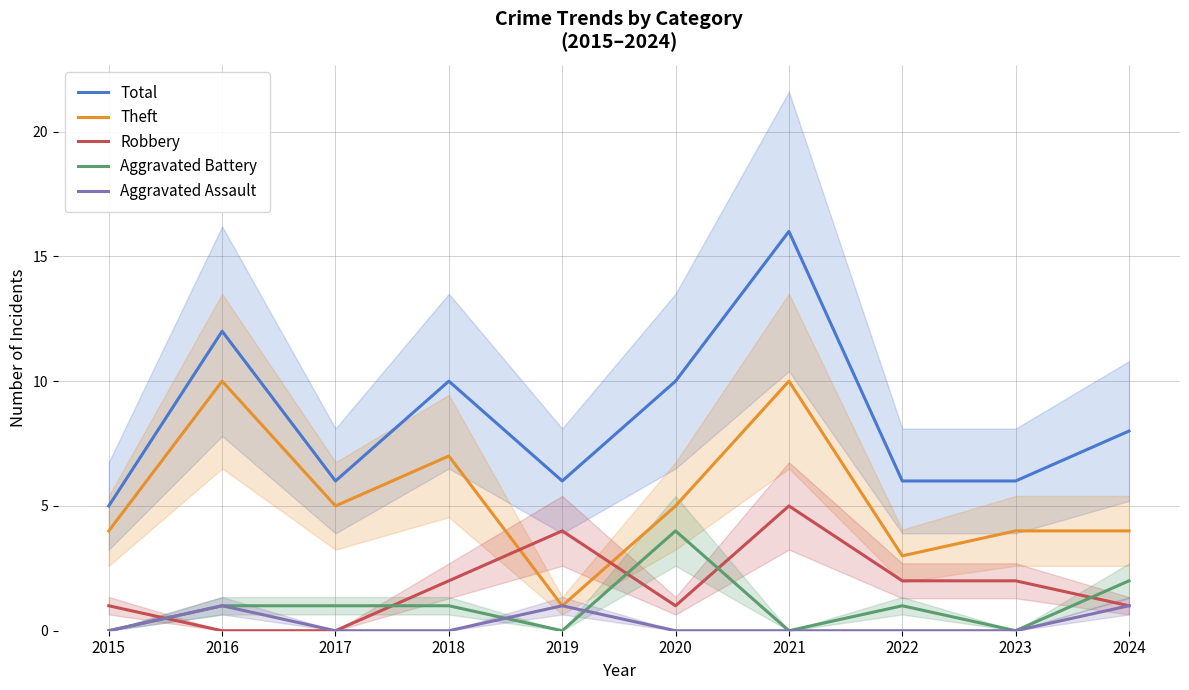

How many lines are shown in the chart?

5